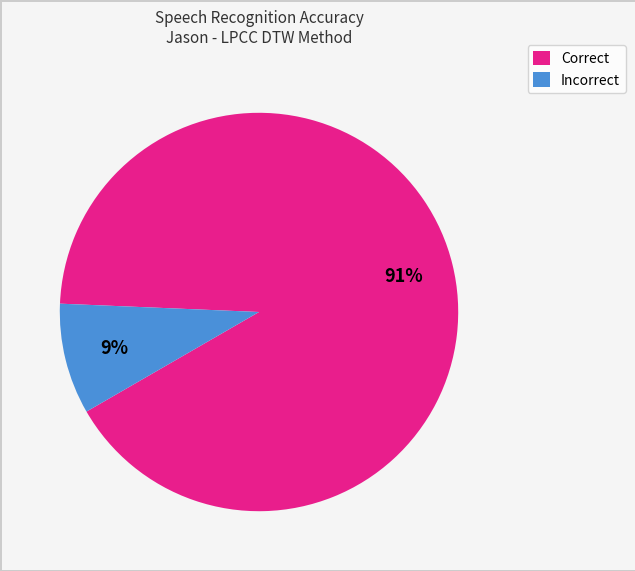

Does any single category account for the majority?

Yes